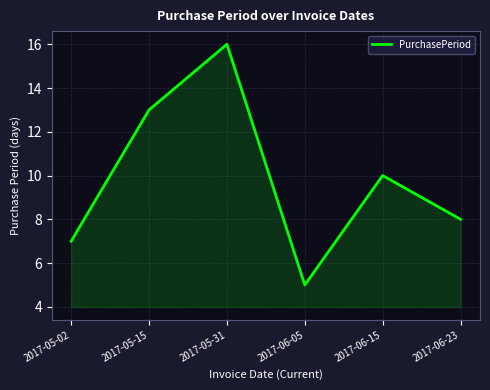

Rank the categories by value from lowest to highest.

2017-06-05, 2017-05-02, 2017-06-23, 2017-06-15, 2017-05-15, 2017-05-31